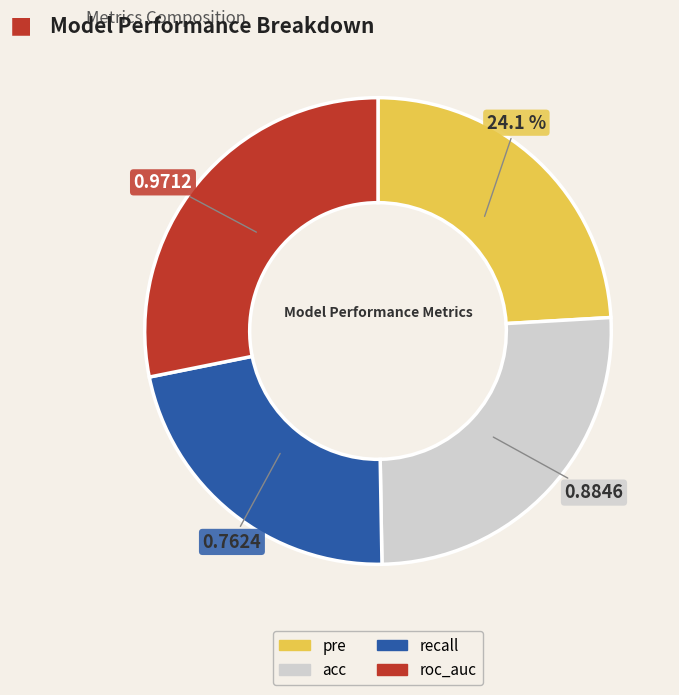

To the nearest percent, what is the difference between the largest and smallest slice percentages?

6%